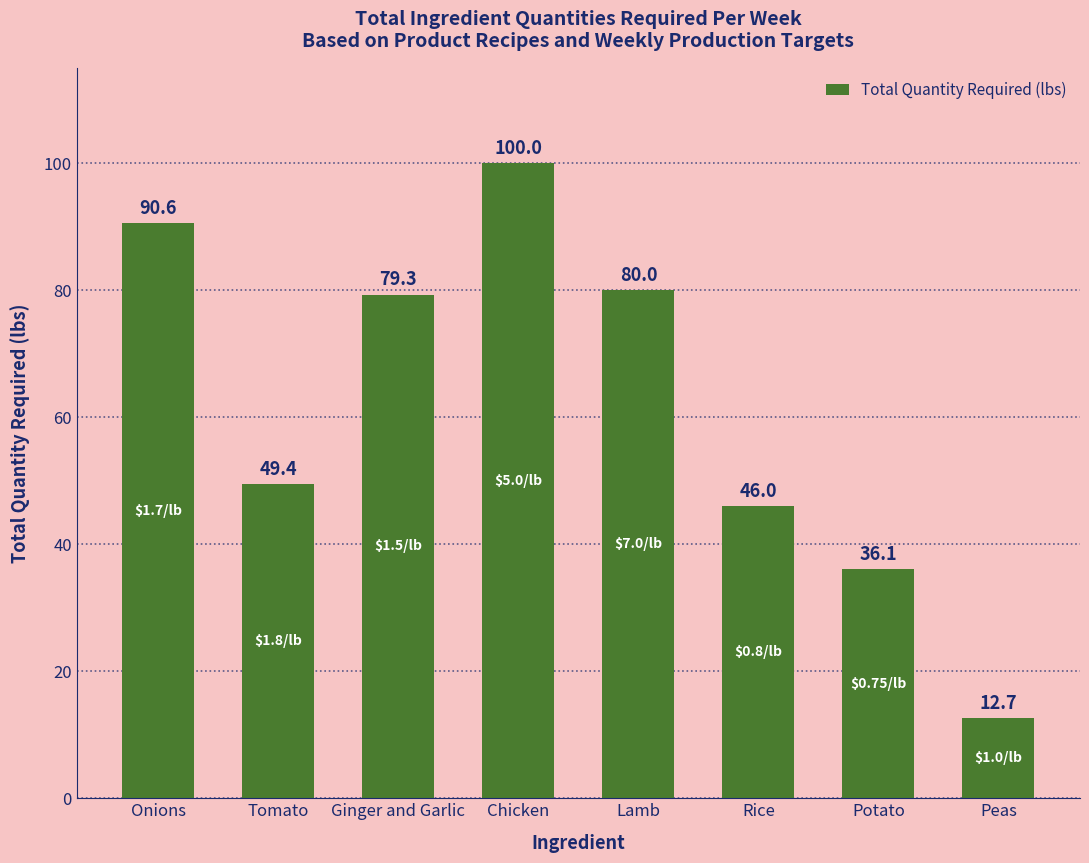

Which label corresponds to the smallest value in the chart?

Peas